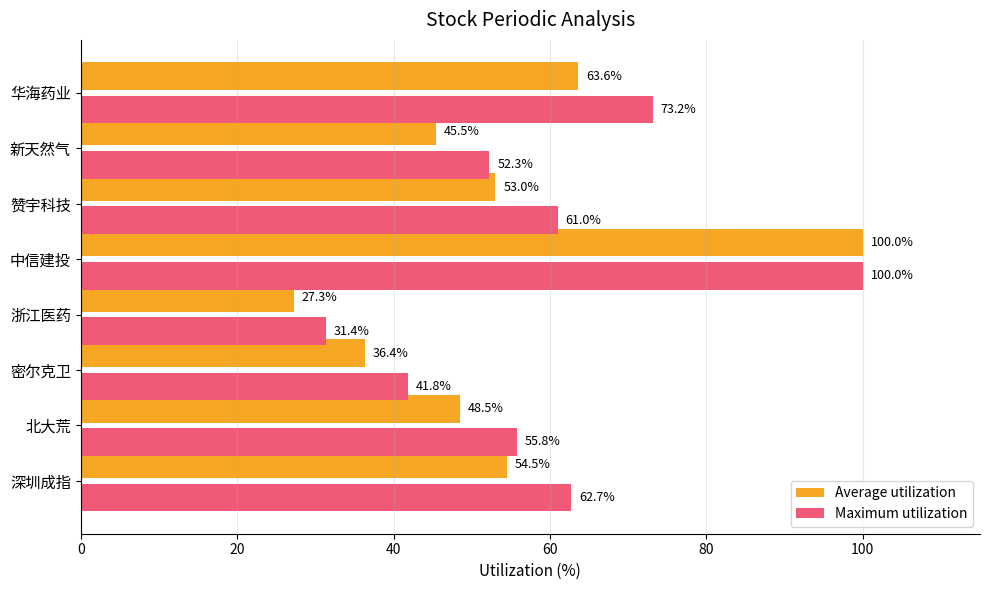

Rank the series by their average value, from highest to lowest.

Maximum utilization, Average utilization